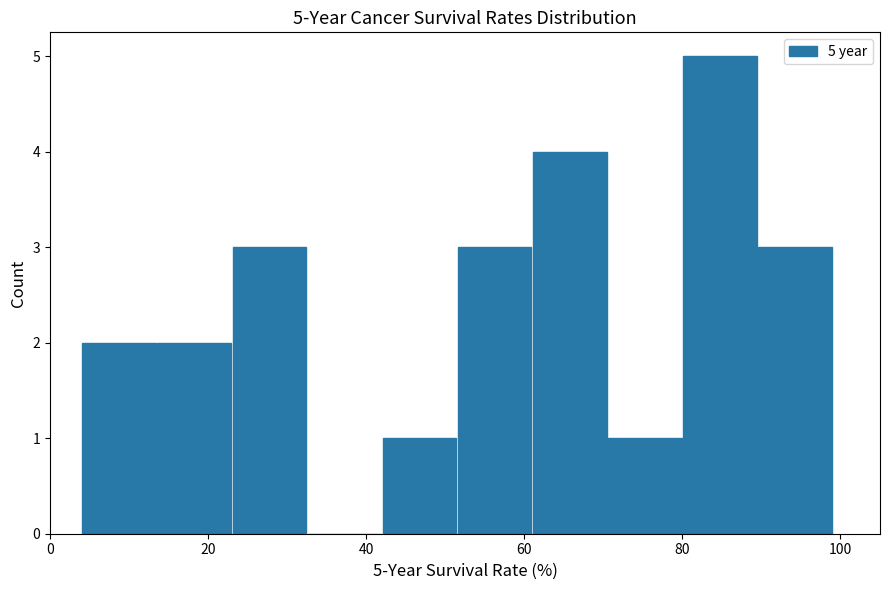

Which range on the x-axis has the tallest bar?

80.0 to 89.5